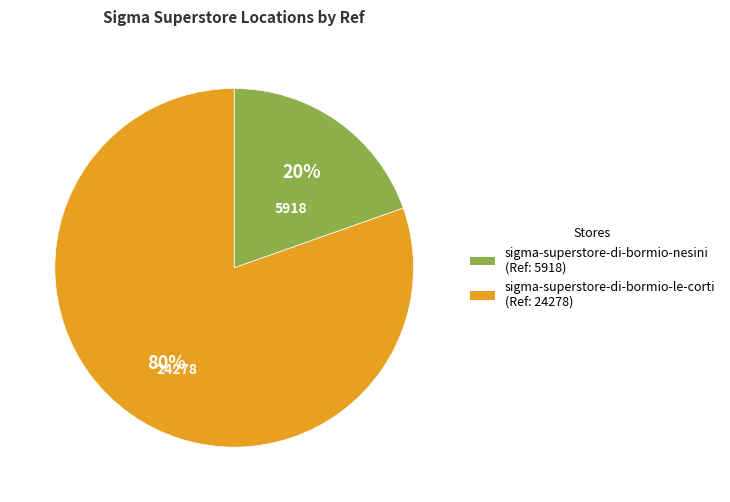

To the nearest percent, what percentage of the pie is sigma-superstore-di-bormio-nesini?

20%